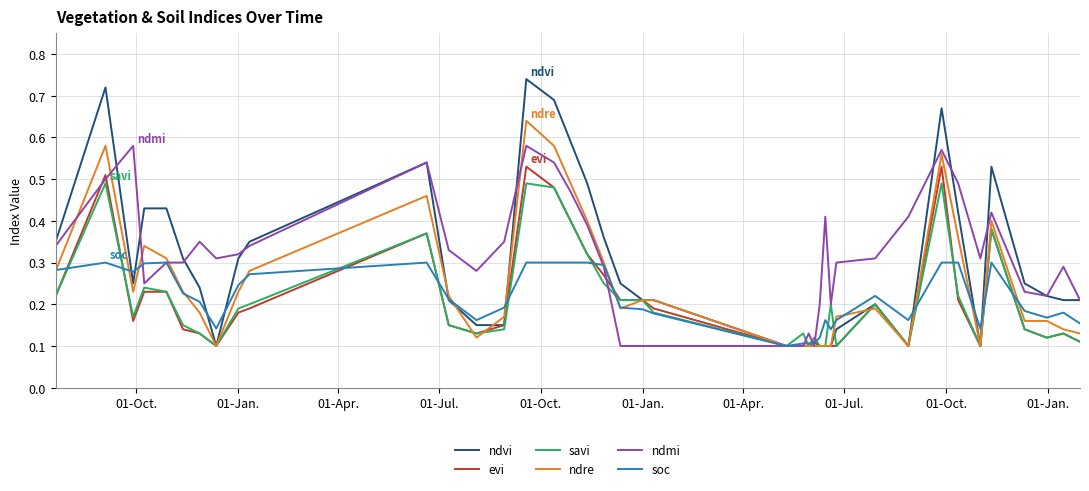

Which series has the widest spread of values?

ndvi